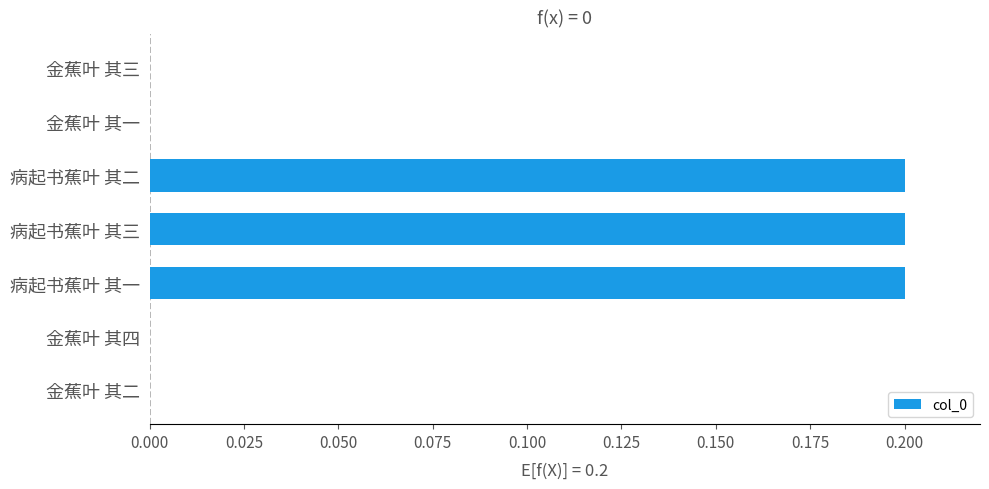

Which has a higher value, 金蕉叶 其一 or 病起书蕉叶 其三?

病起书蕉叶 其三